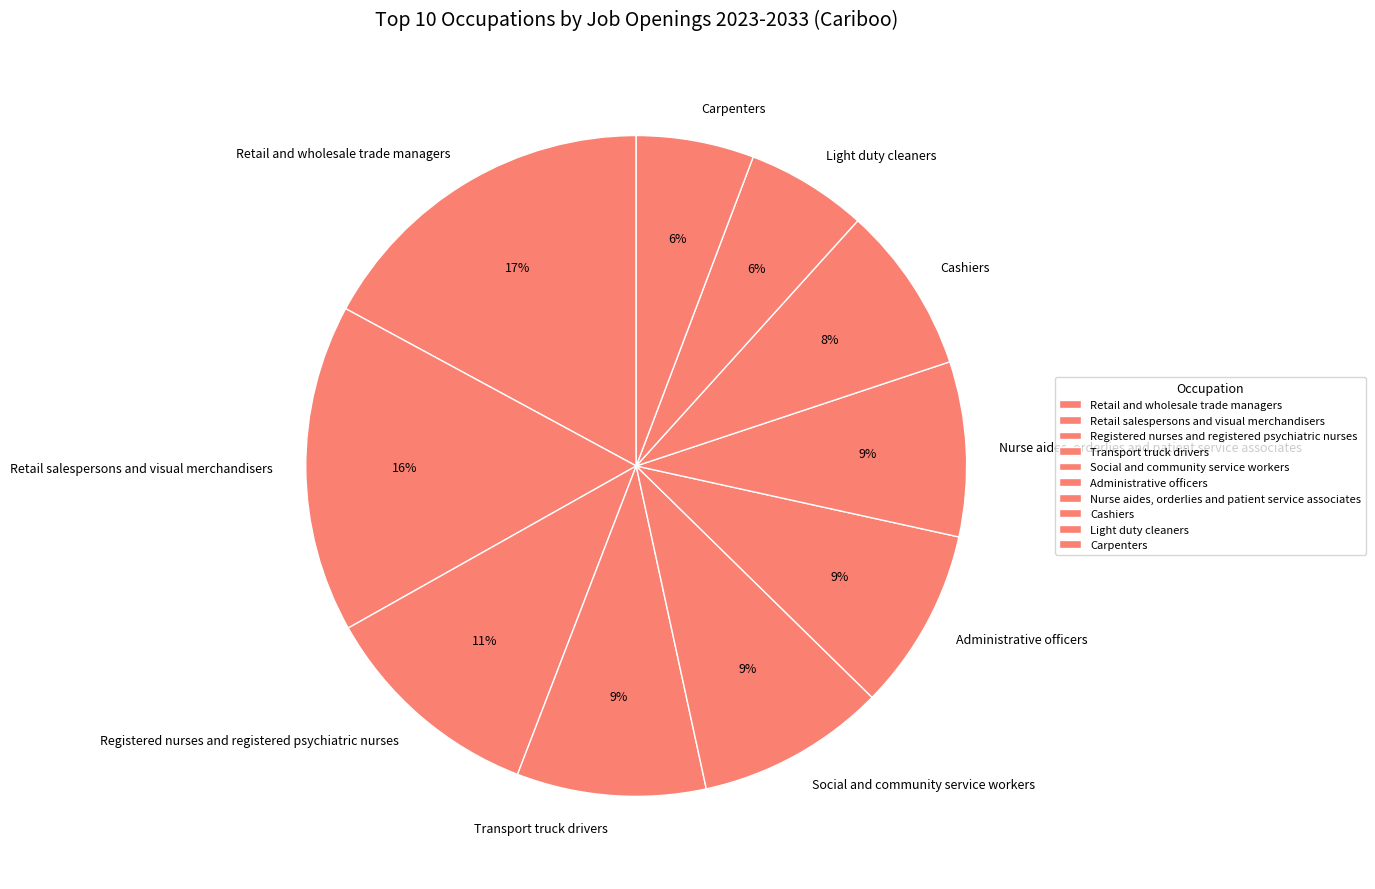

Is there any slice that represents more than half of the pie?

No